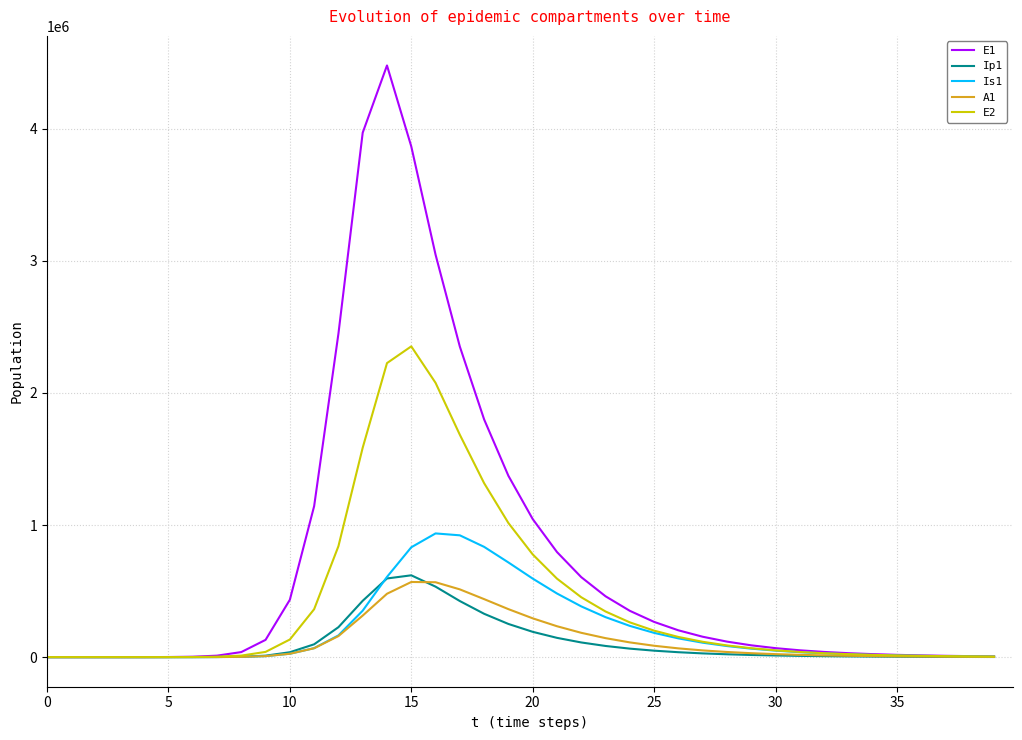

Which series has the largest range (max minus min)?

E1